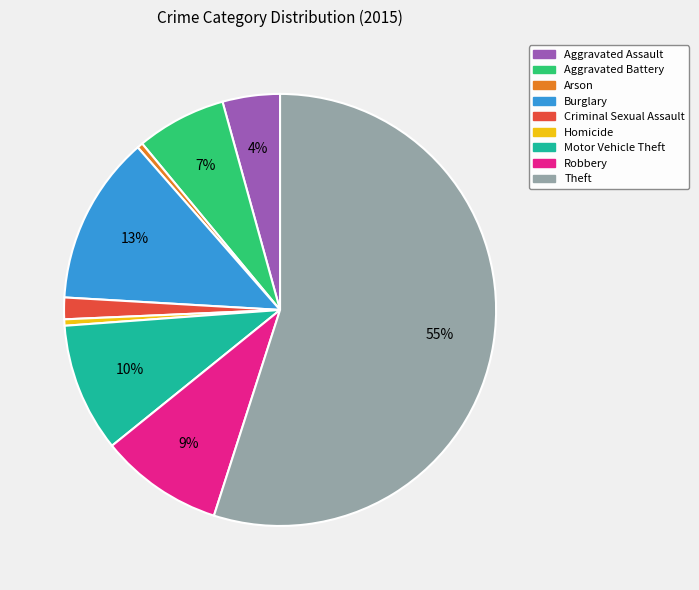

How many slices are in this pie chart?

9